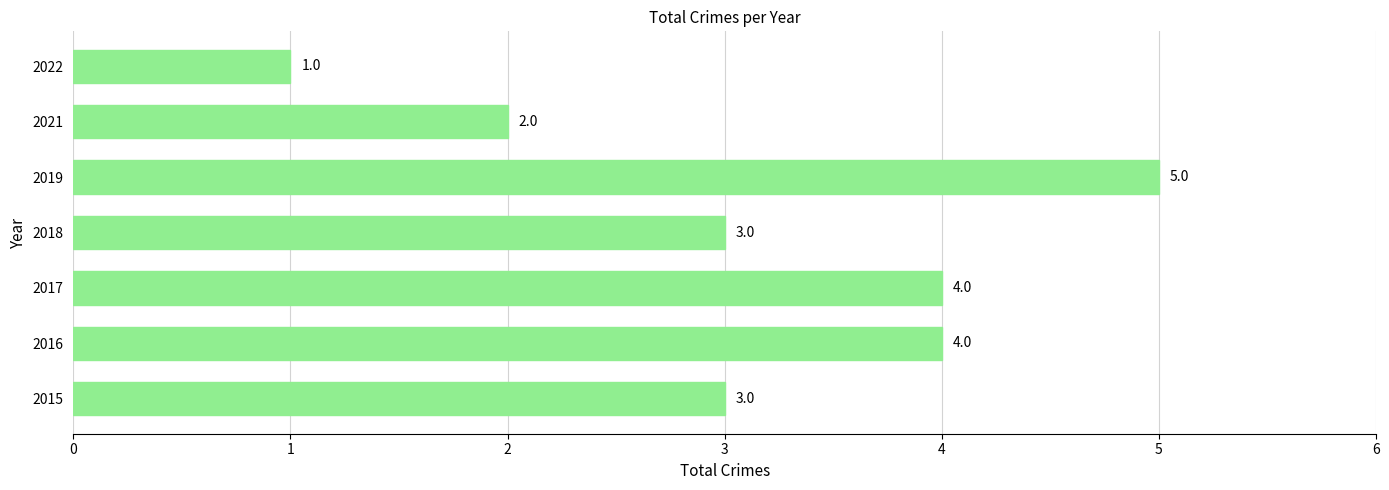

How many values are between 2 and 4?

5